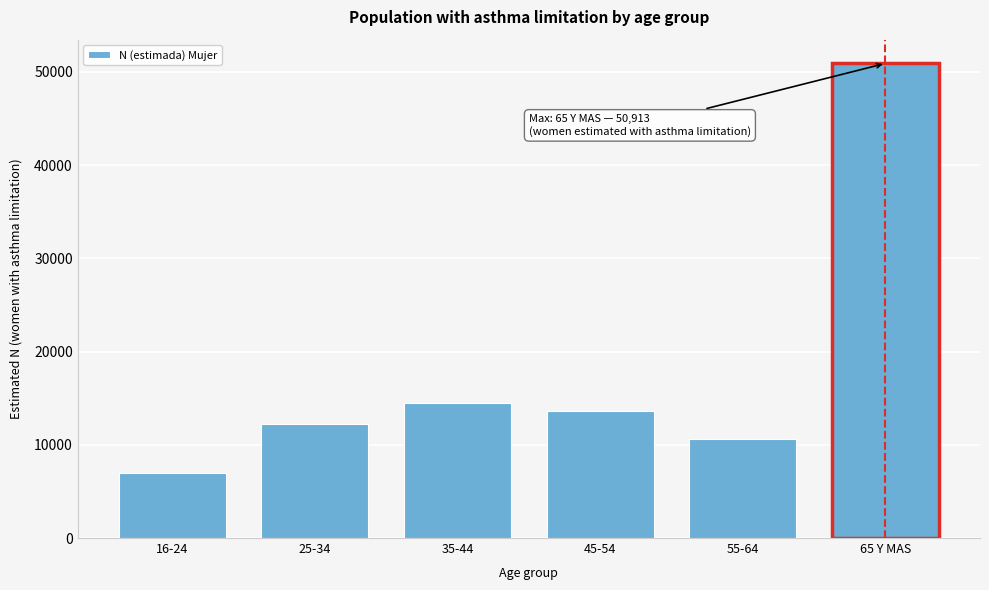

Reading left to right, transcribe all the data shown in this chart.

6931	12205	14491	13579	10655	50913